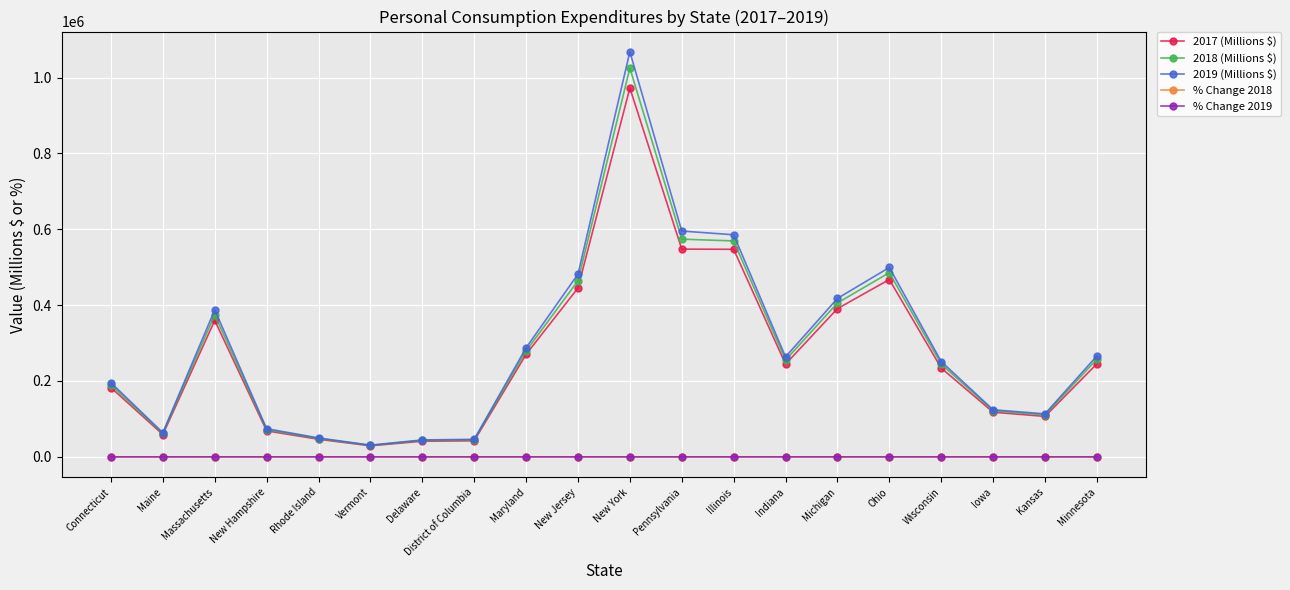

True or false: 2017 (Millions $) has more than 2 interior local peaks.

True